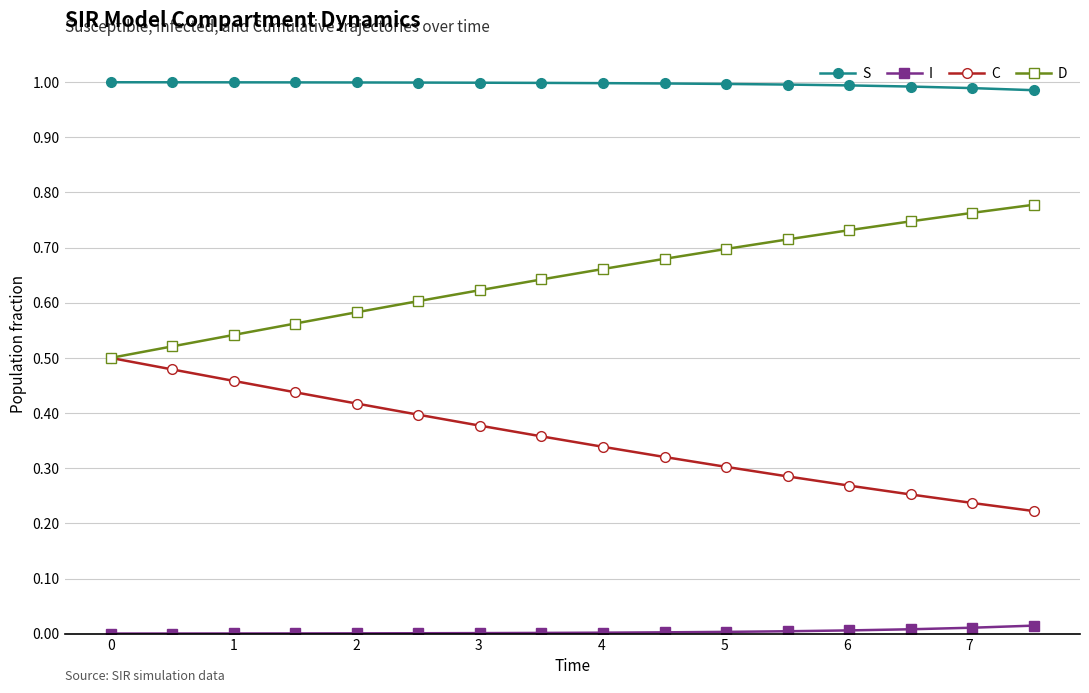

True or false: C and I cross at least once.

False